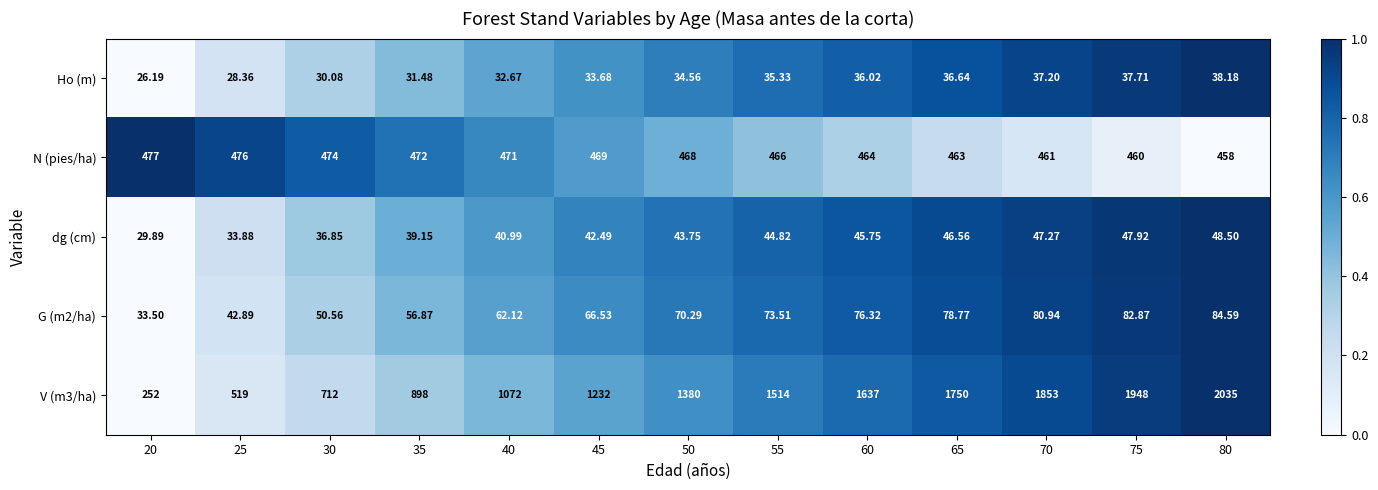

What is the spread (max minus min) of values at 70?

1815.8